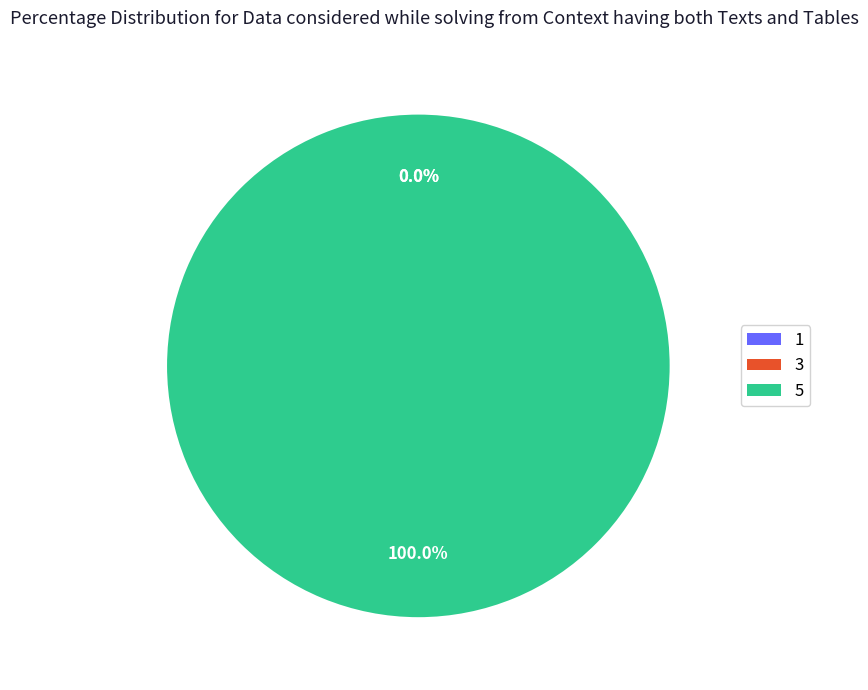

Which has a higher value, 3 or 1?

3